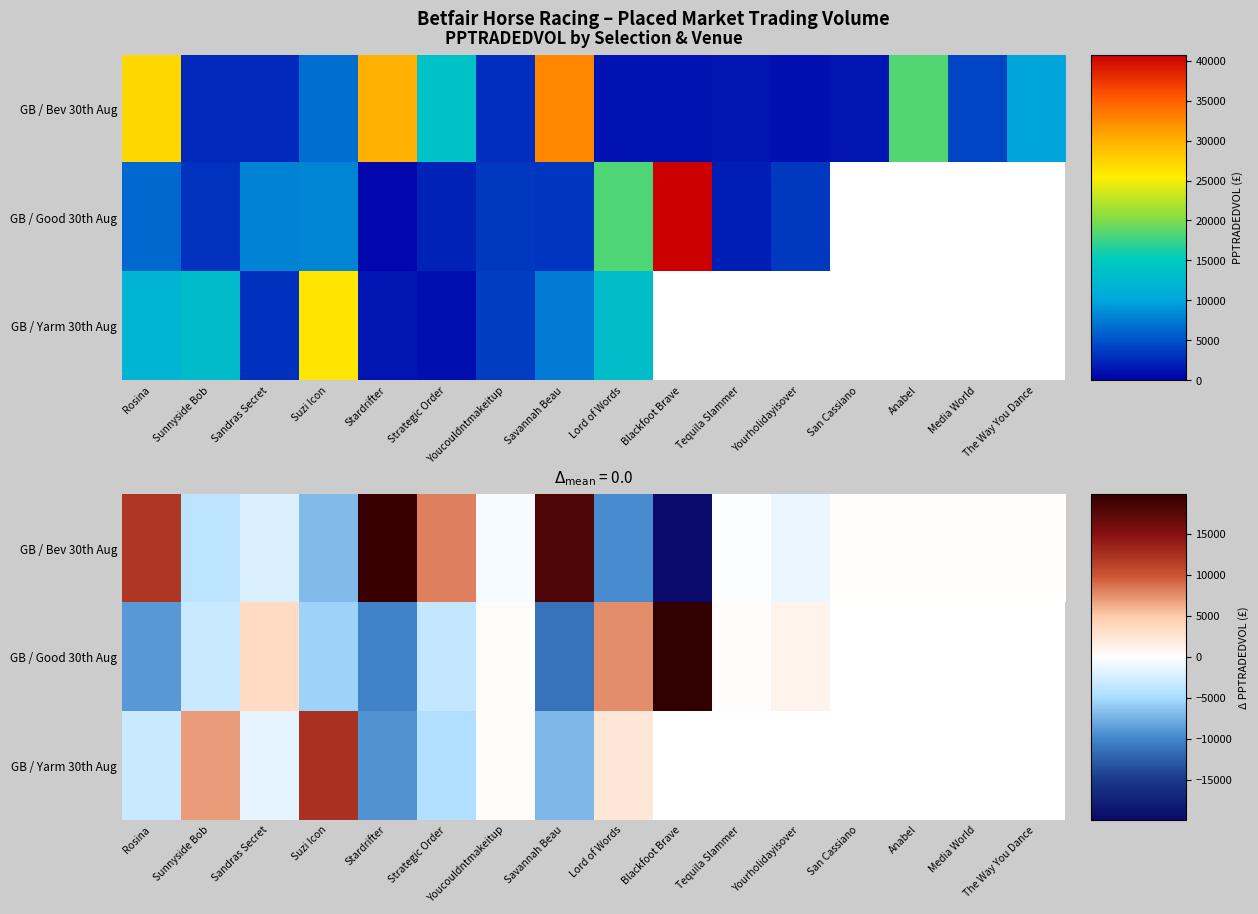

How many negative values does the GB / Bev 30th Aug series have?

8